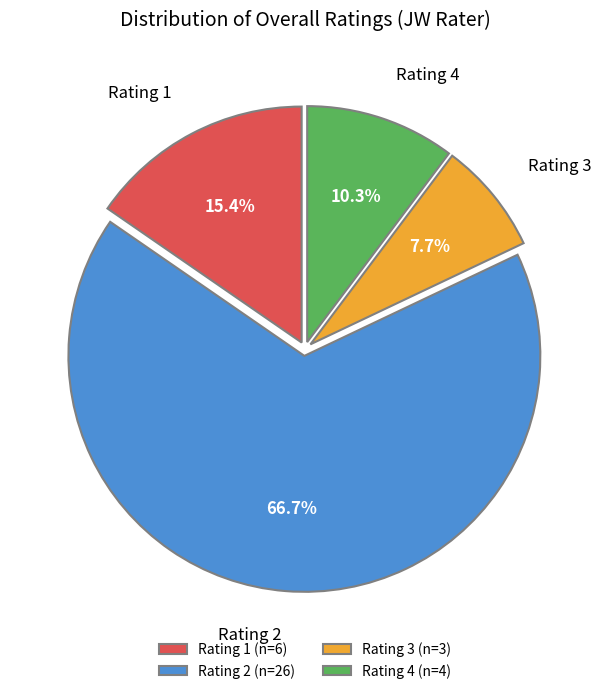

Which slice is the smallest?

Rating 3 (n=3)